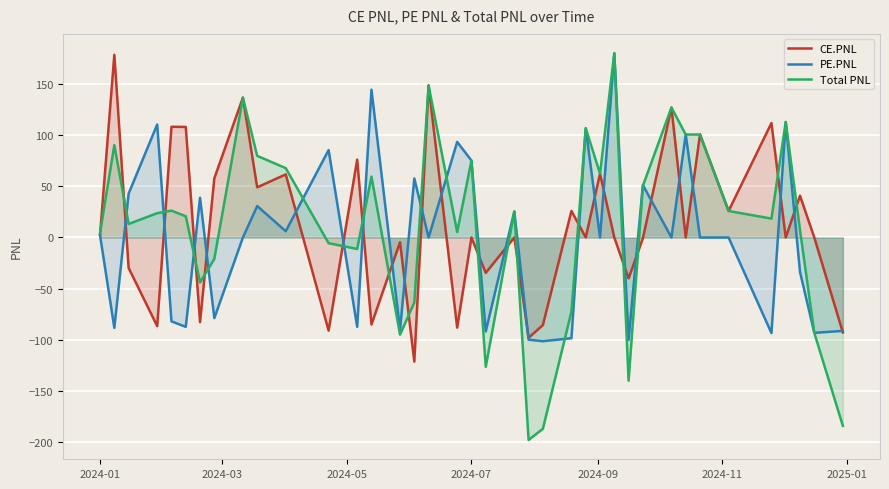

How many lines are shown in the chart?

3